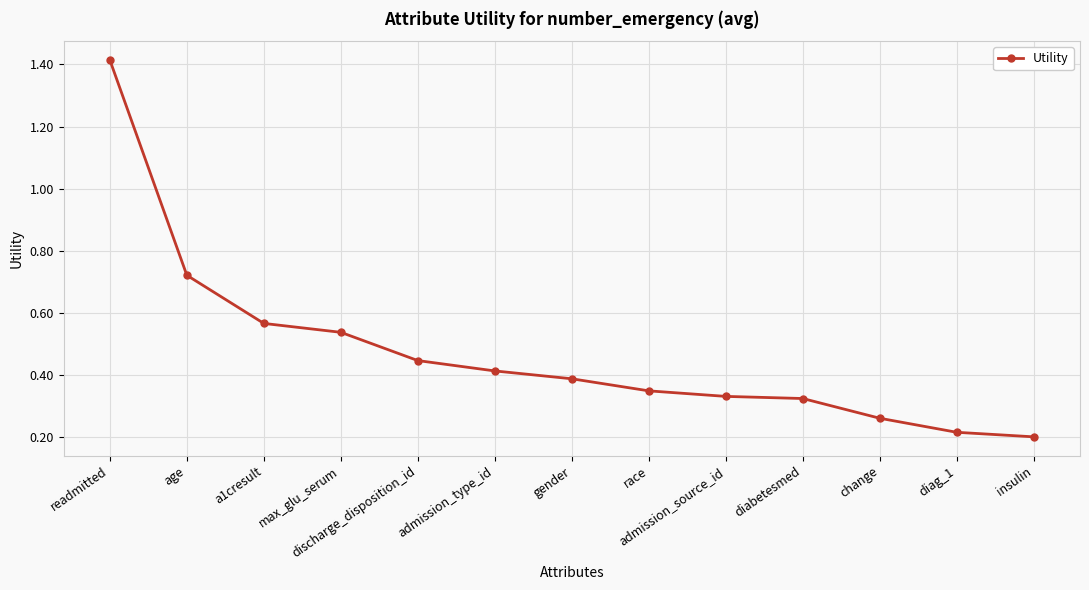

What is the sum of all values?

6.2